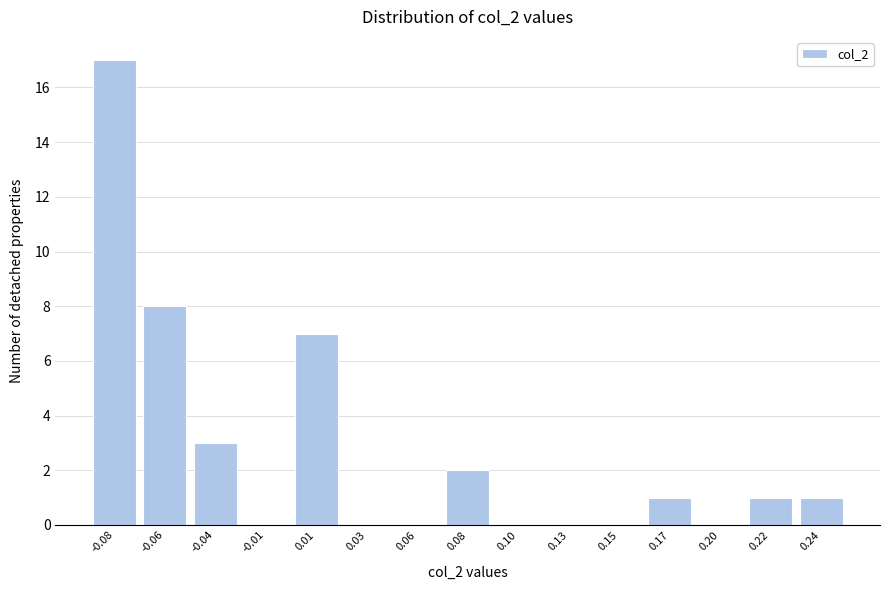

Reading right to left, extract all data points from this chart.

0.24=1	0.22=1	0.20=0	0.17=1	0.15=0	0.13=0	0.10=0	0.08=2	0.06=0	0.03=0	0.01=7	-0.01=0	-0.04=3	-0.06=8	-0.08=17